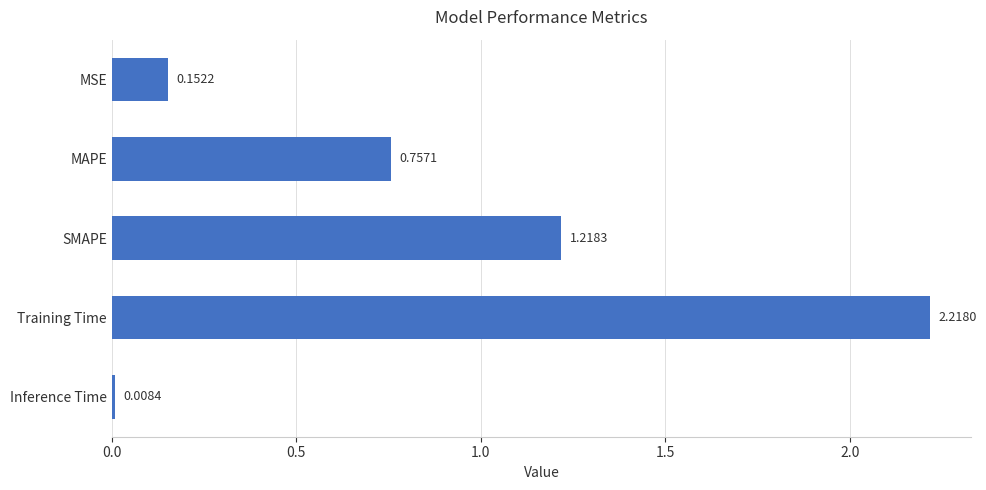

What is the sum of all values?

4.4